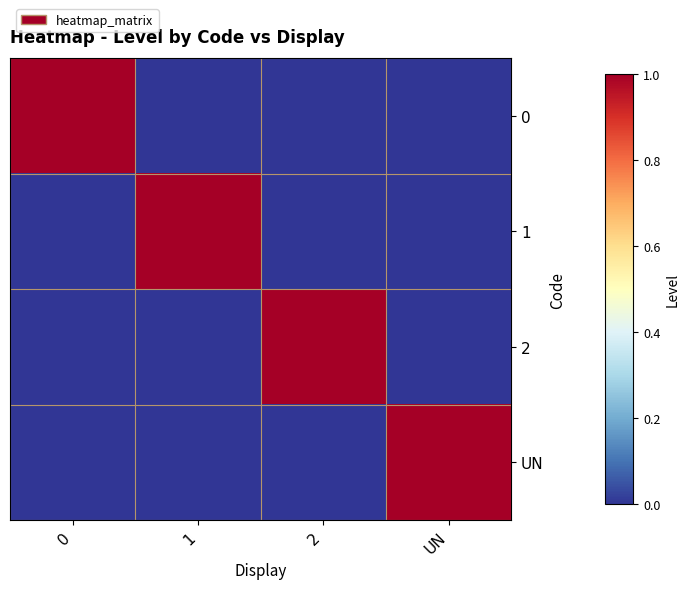

List the series in order of their peak value, lowest first.

0, 1, 2, UN